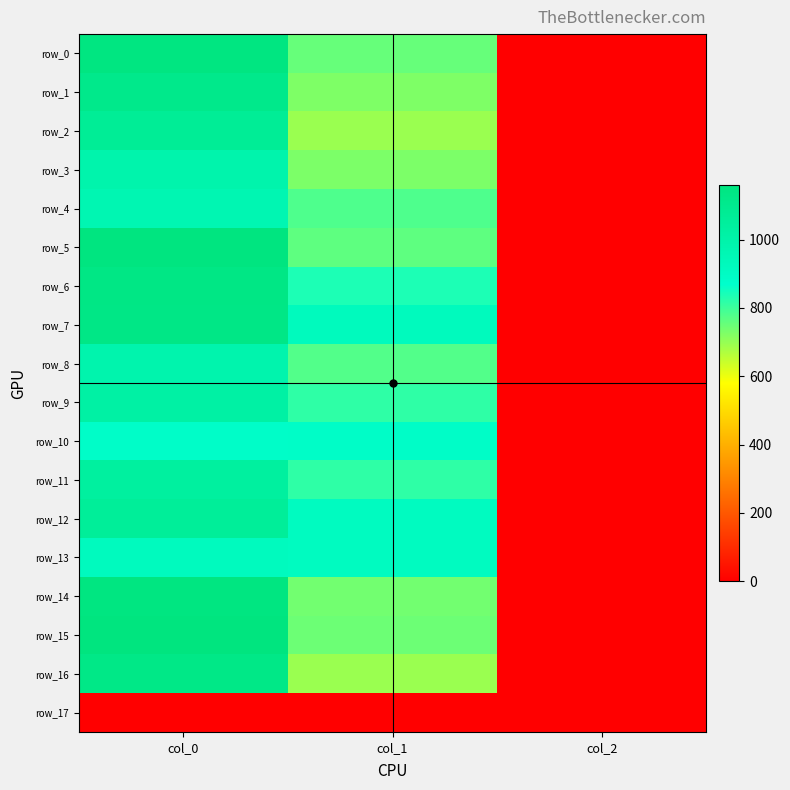

What is the approximate value of row_4 at col_2?

2.0